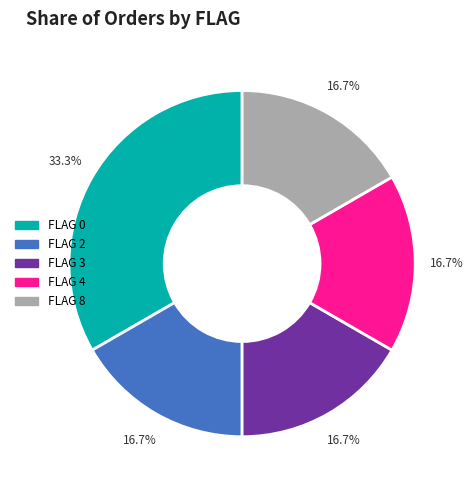

To the nearest percent, what is the average slice percentage?

20%